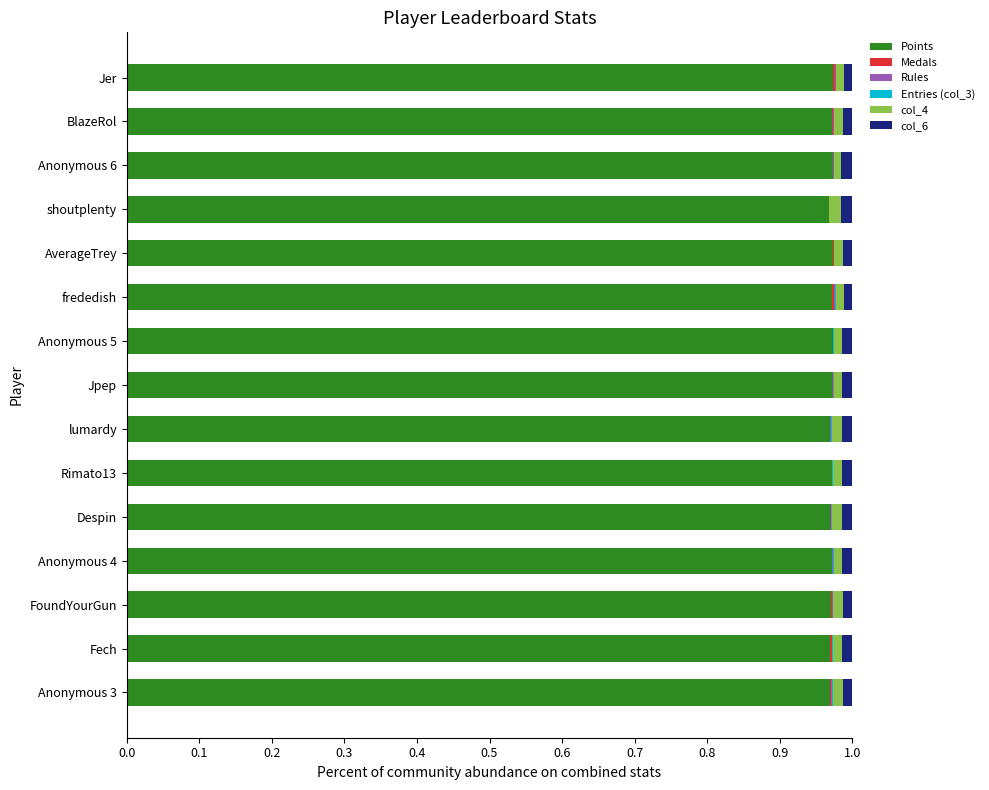

How many distinct data groups are displayed?

6